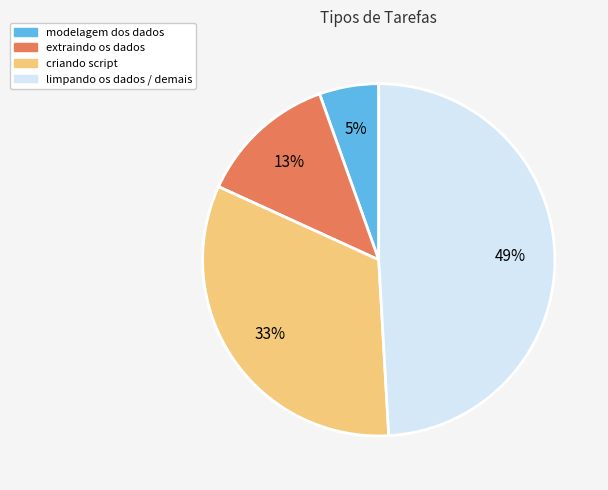

To the nearest percent, what portion does limpando os dados / demais represent?

49%